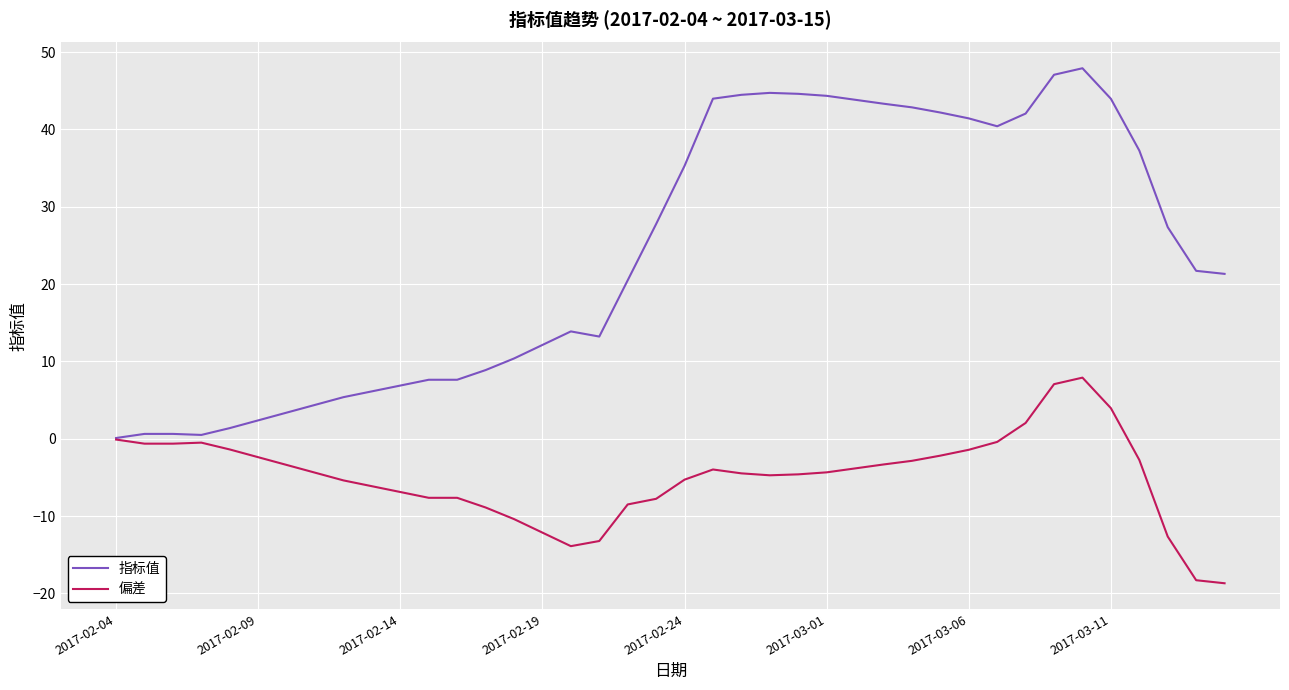

Which series has the widest spread of values?

指标值